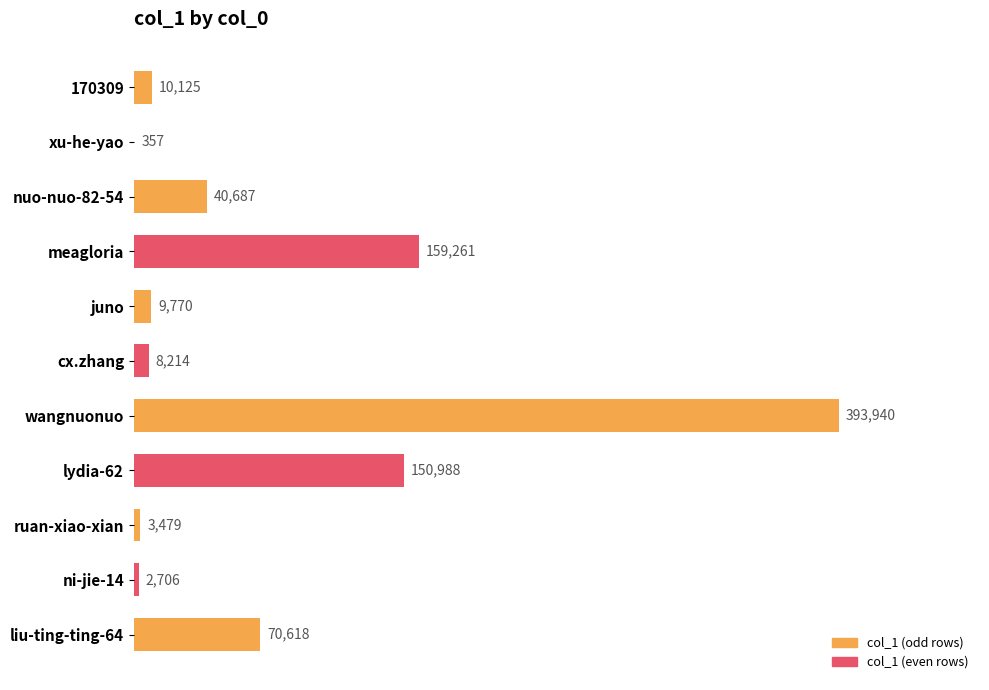

What is the maximum value shown in the chart?

393940